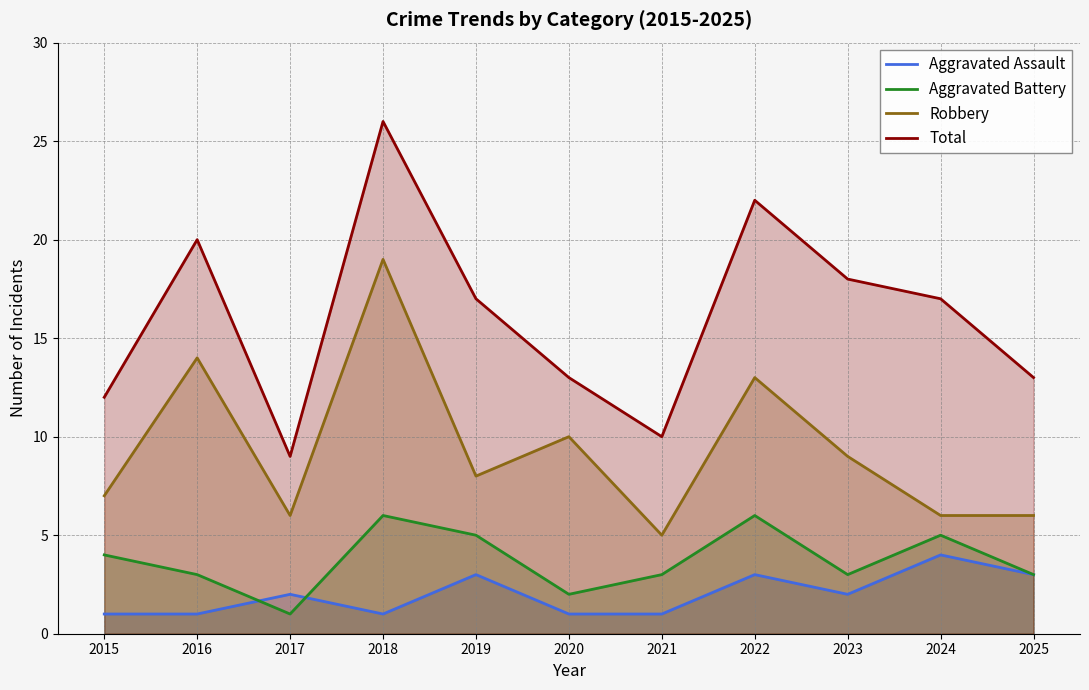

What is the value of the Aggravated Assault point at the 5th from the left?

3